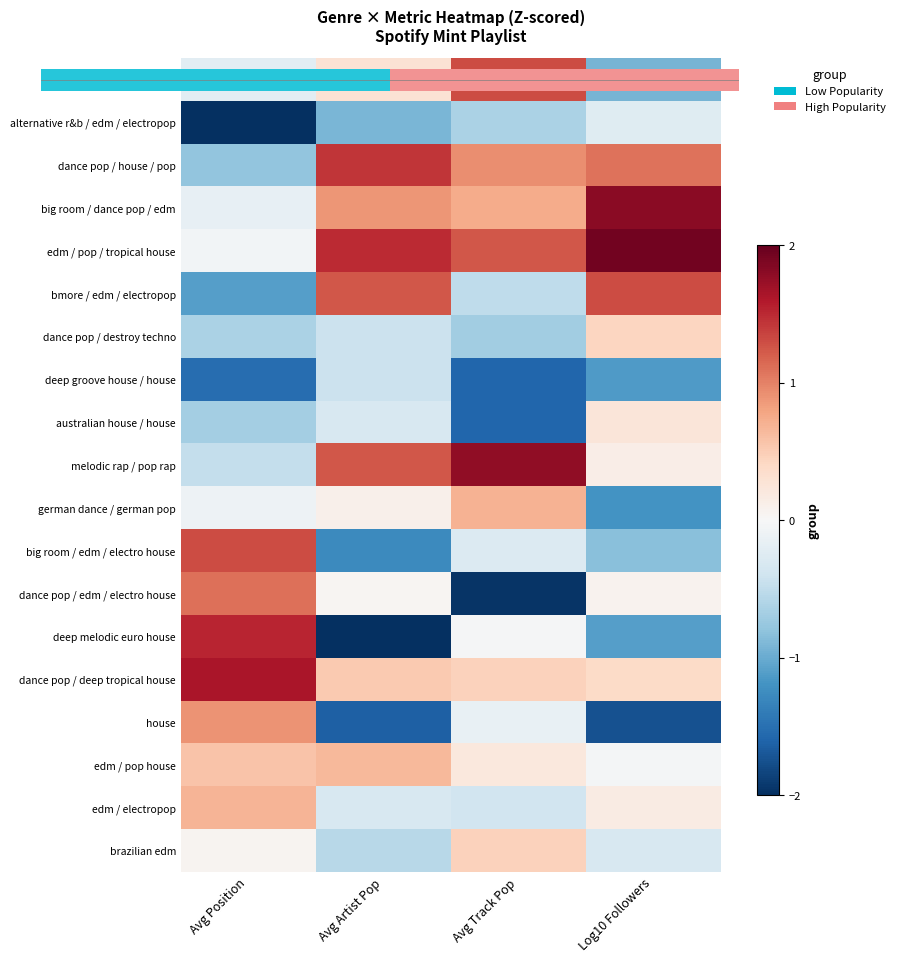

At which label does deep groove house / house first exceed -1?

Avg Artist Pop